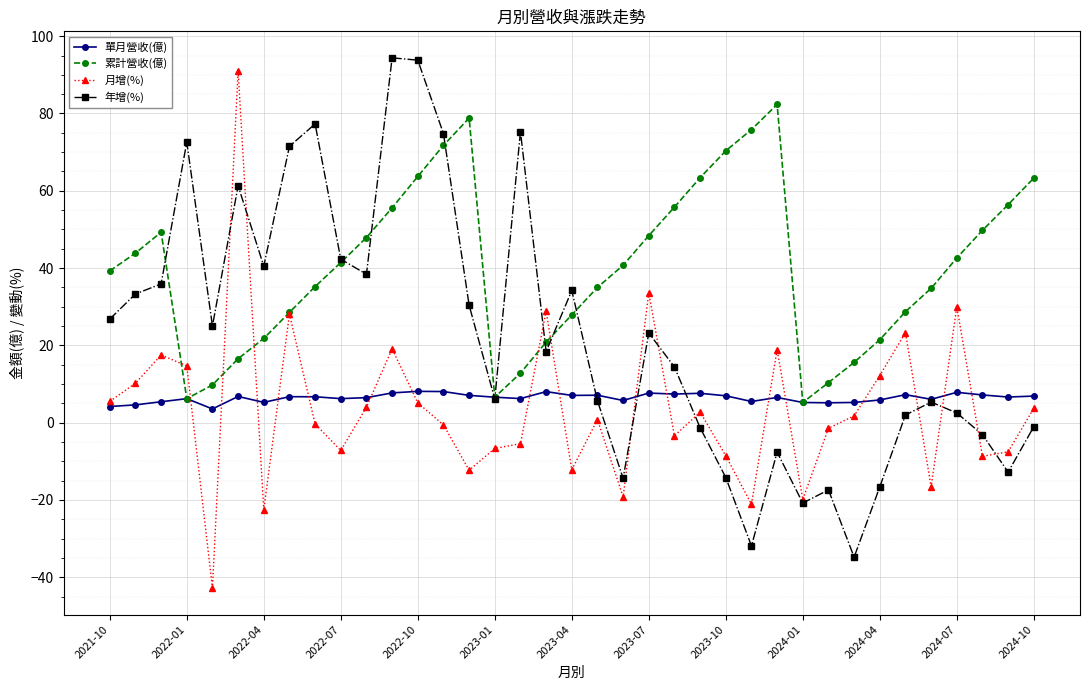

In 累計營收(億), how many points are lower than both neighbors (excluding endpoints)?

3